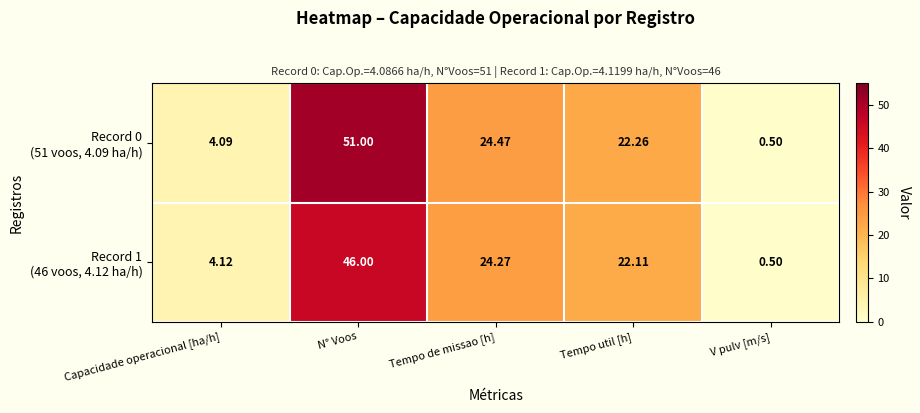

Which category has the highest value across all series?

N° Voos